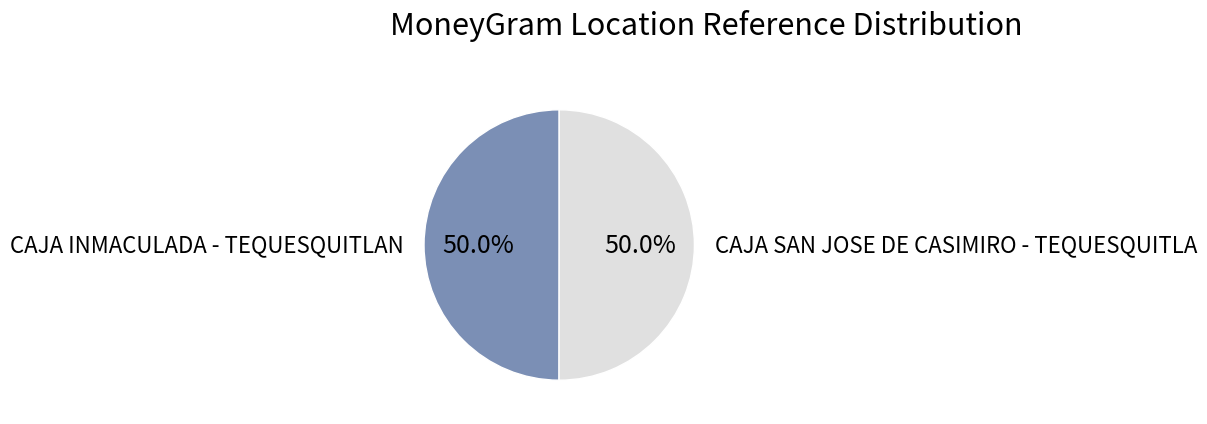

Do CAJA INMACULADA - TEQUESQUITLAN and CAJA SAN JOSE DE CASIMIRO - TEQUESQUITLA together represent more than half of the pie?

Yes